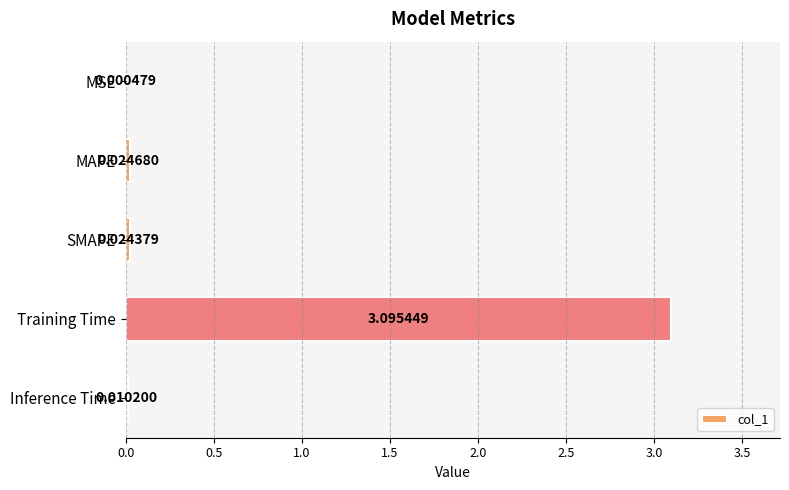

Between MAPE and Inference Time, which is larger?

MAPE